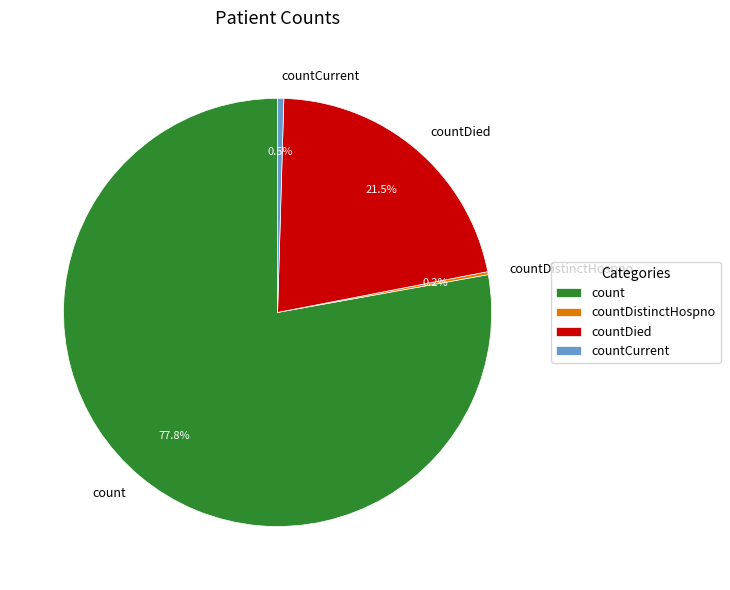

Is count the majority of the pie?

Yes